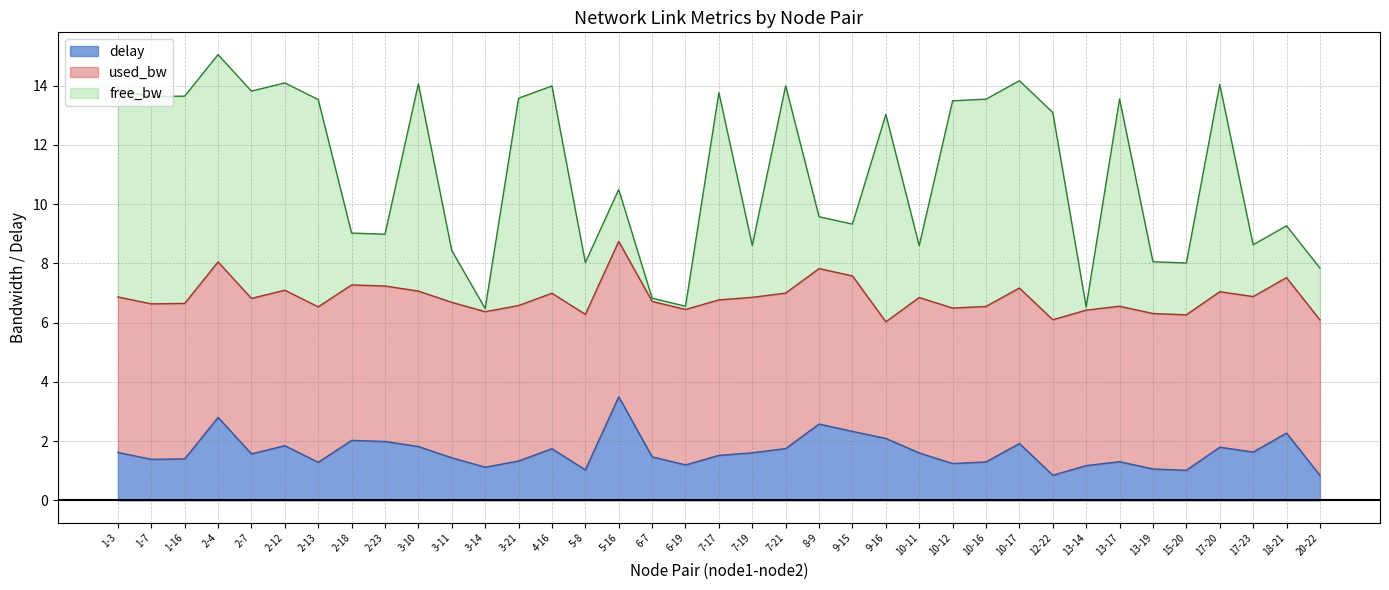

At which category is the sum across all series the highest?

2-4